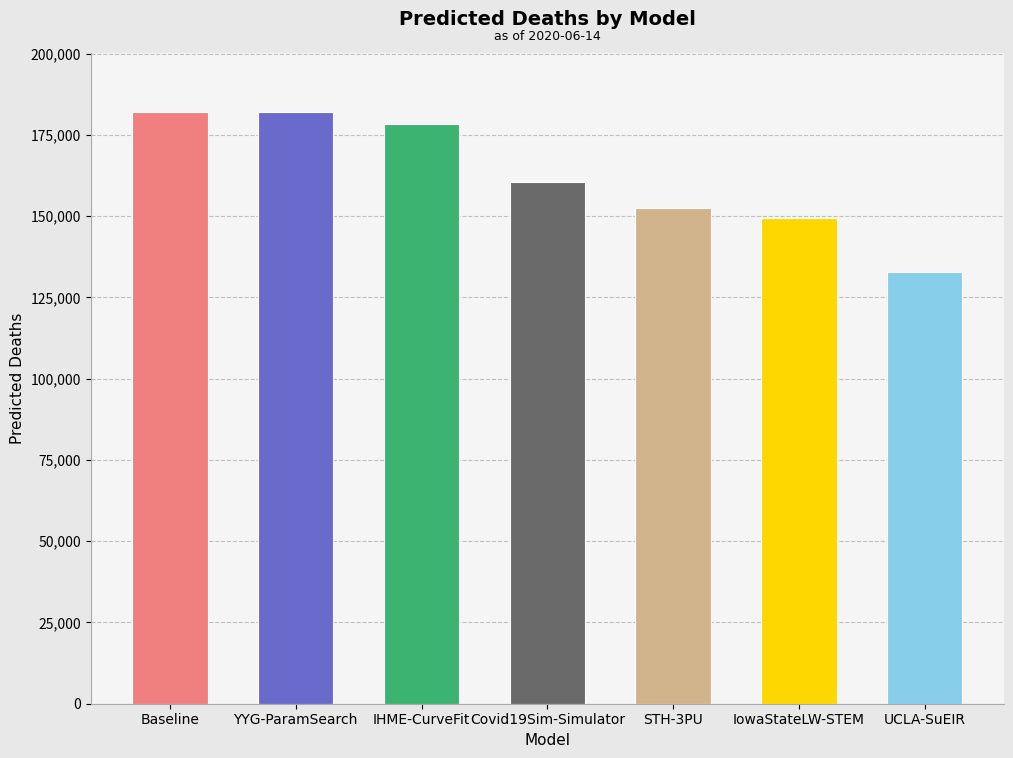

What is the difference between the second highest and minimum values?

49218.6